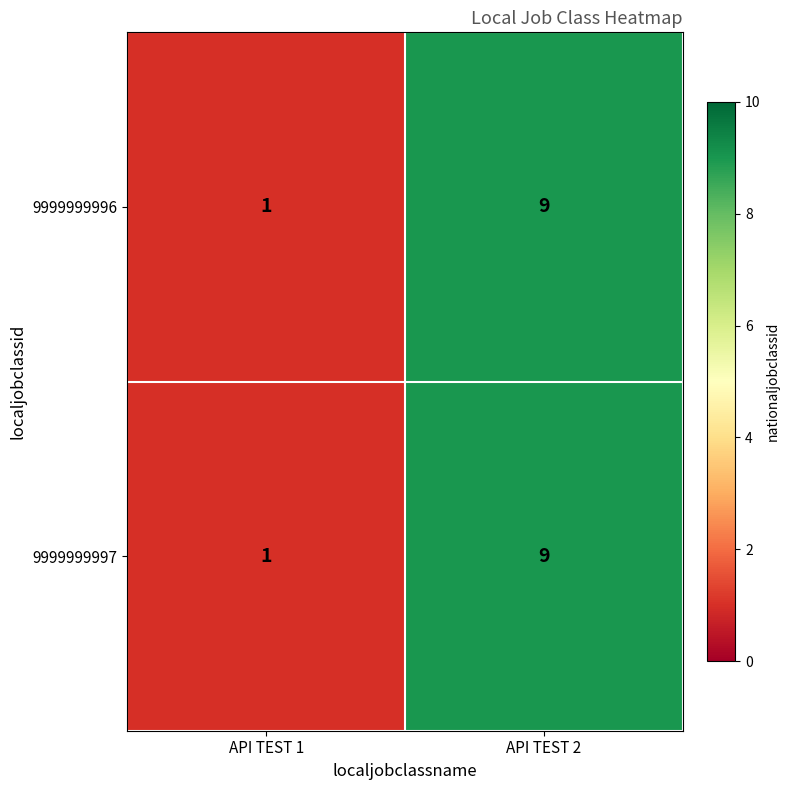

Rank the categories by 9999999996 value from highest to lowest.

API TEST 2, API TEST 1